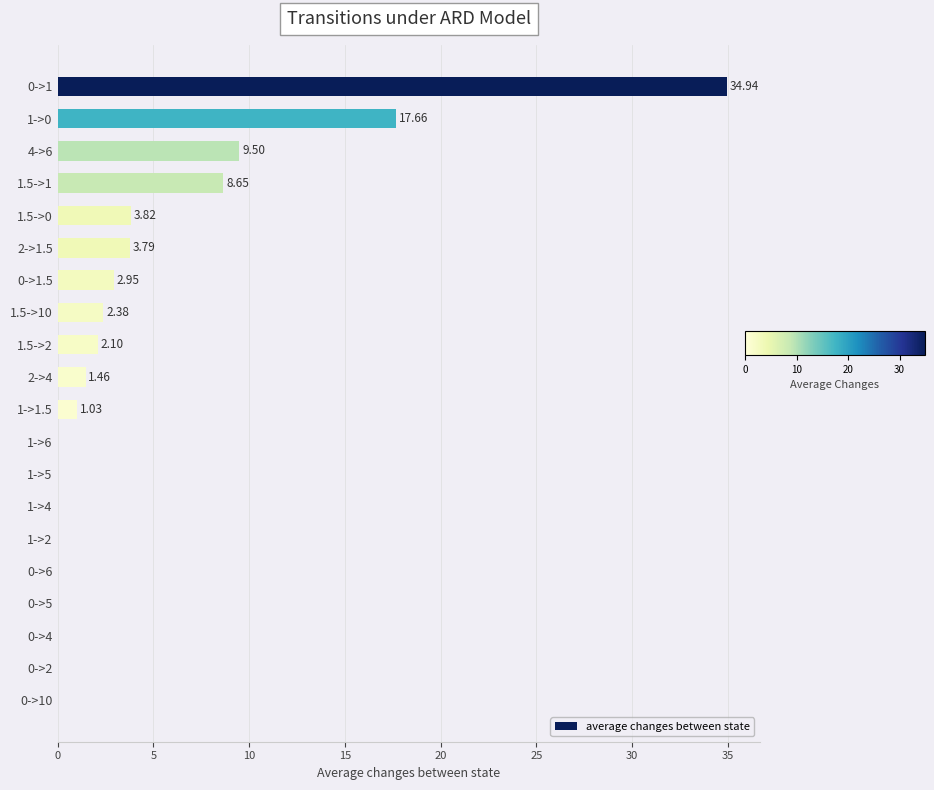

What is the sum of all values?

88.3